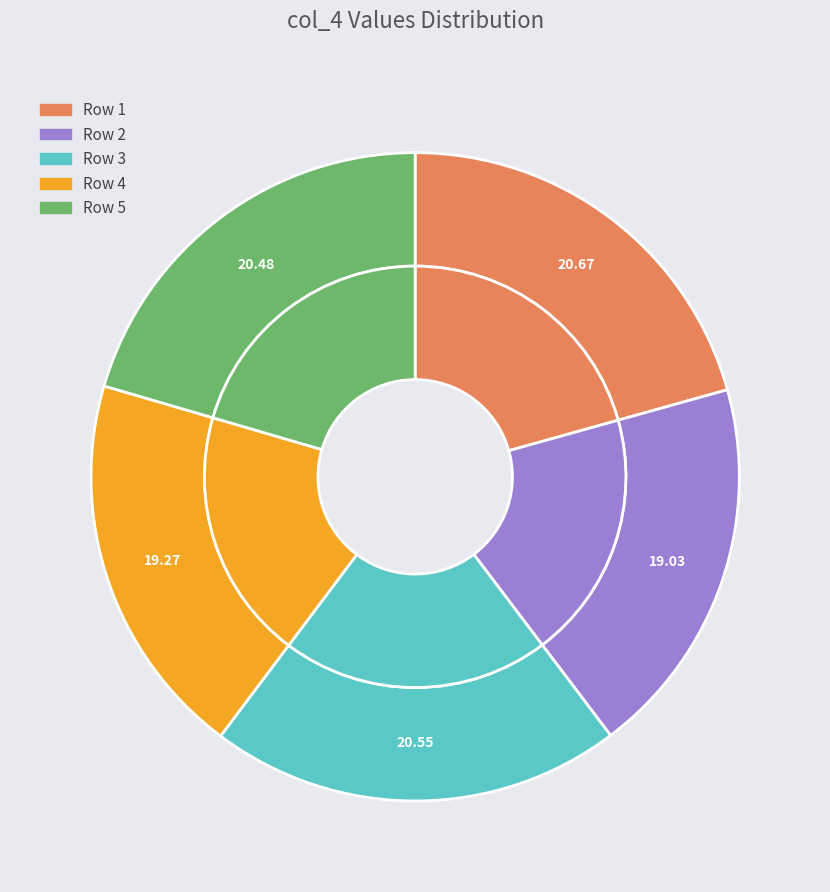

To the nearest percent, what percentage of the pie is Row 5?

20%